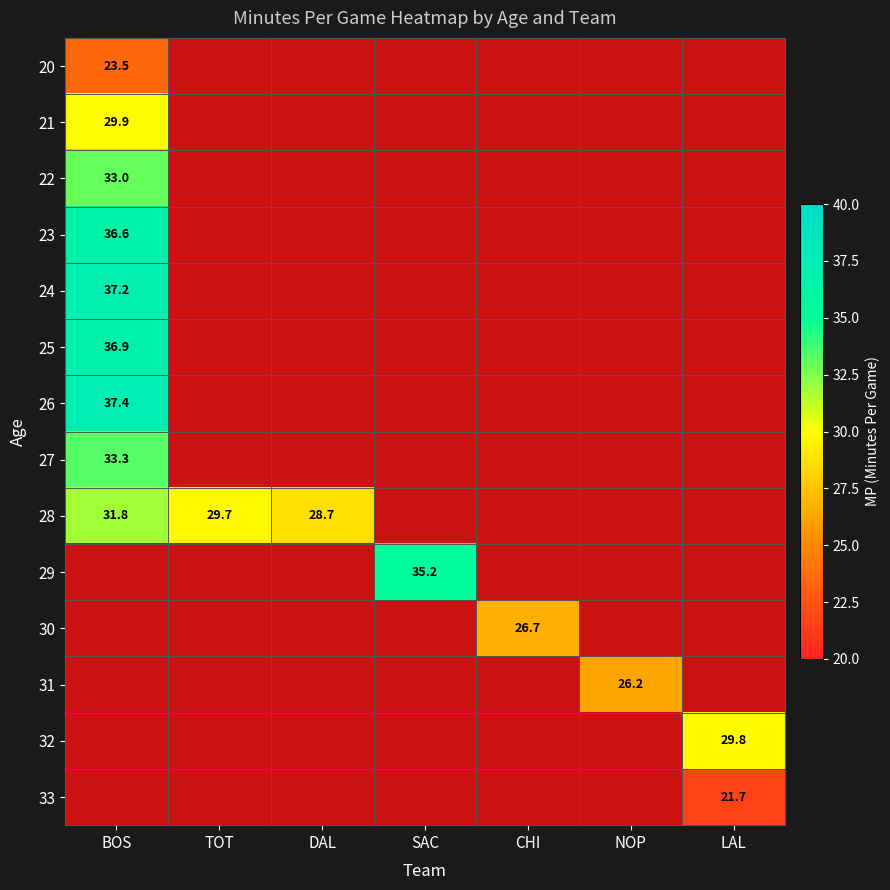

The value of 31 at NOP is 26.2. True or false?

True